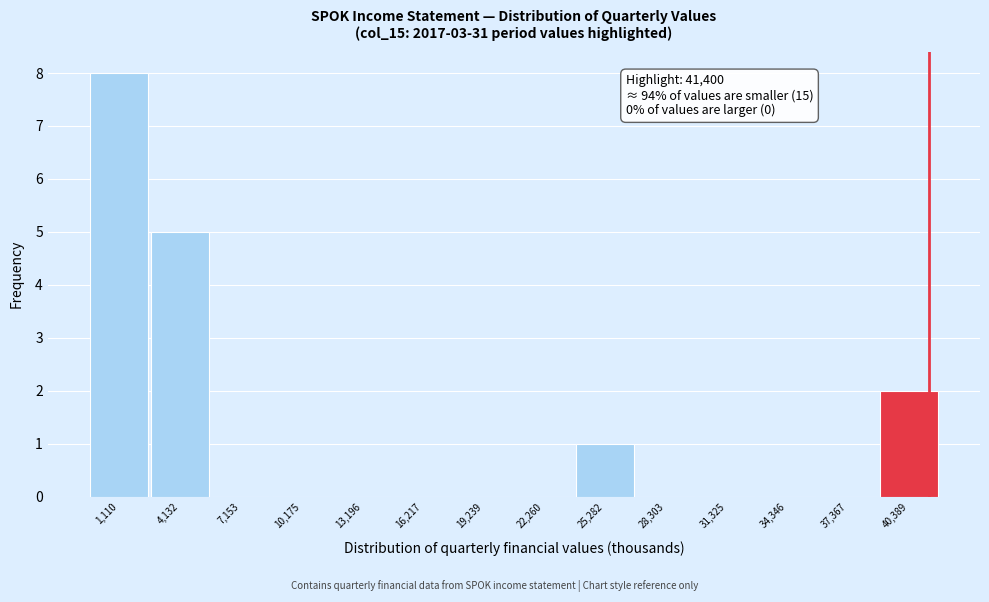

Which range on the x-axis has the tallest bar?

-500 to 2500